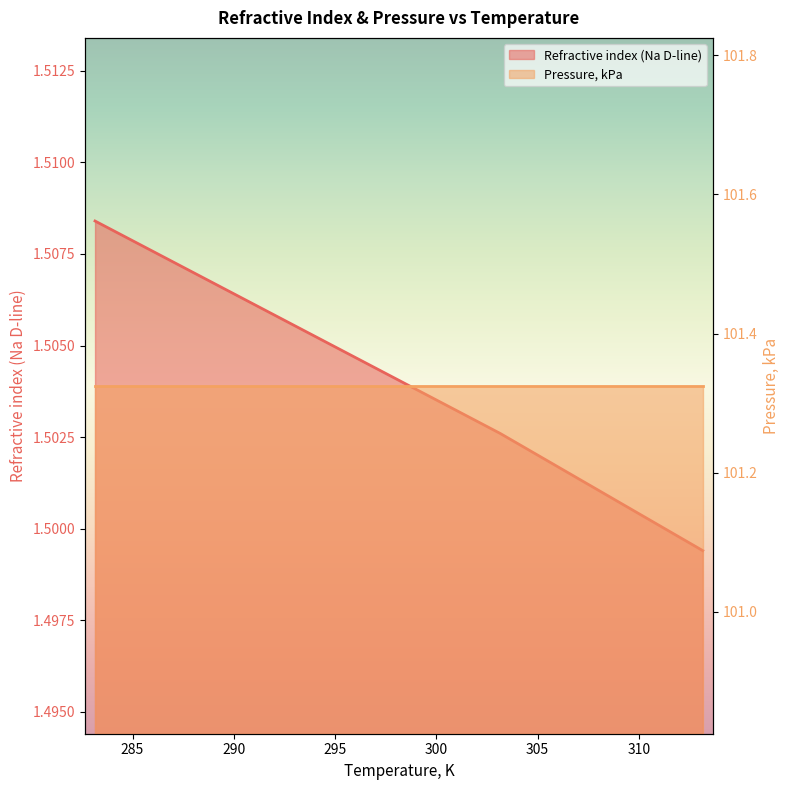

True or false: the data shows 1.0 at 313.15.

False